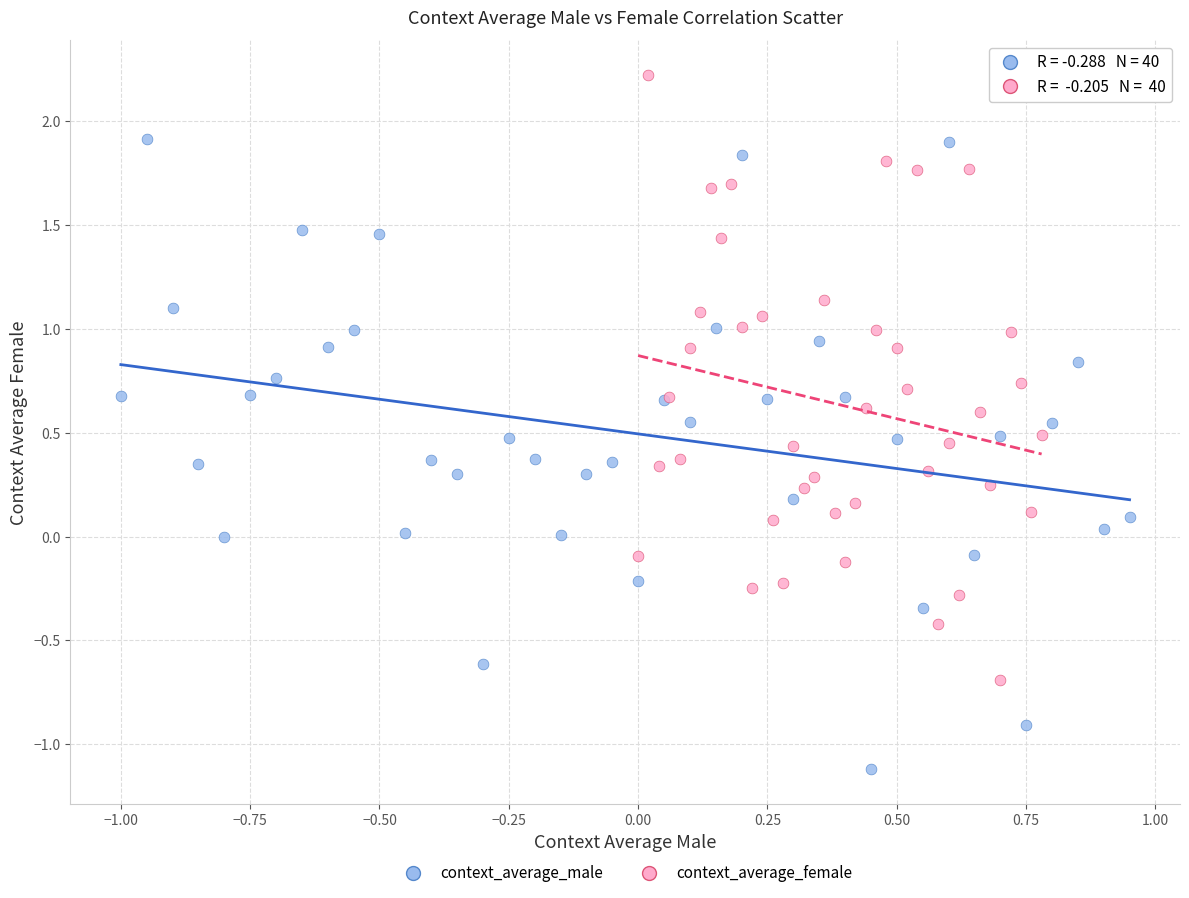

Which series reaches the minimum Y coordinate?

context_average_male